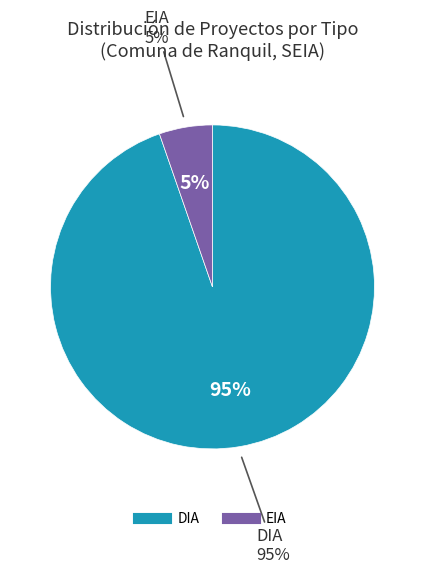

Which slice represents more than half of the pie?

DIA